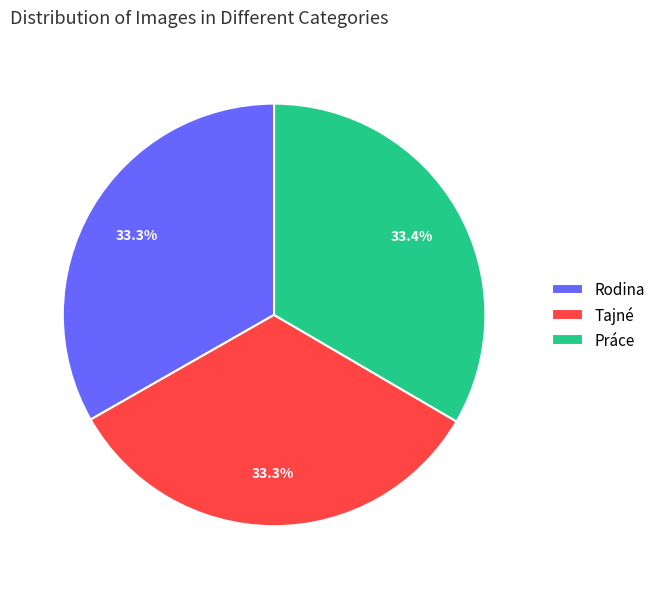

Combined, what portion of the pie is Práce and Rodina?

66.7%